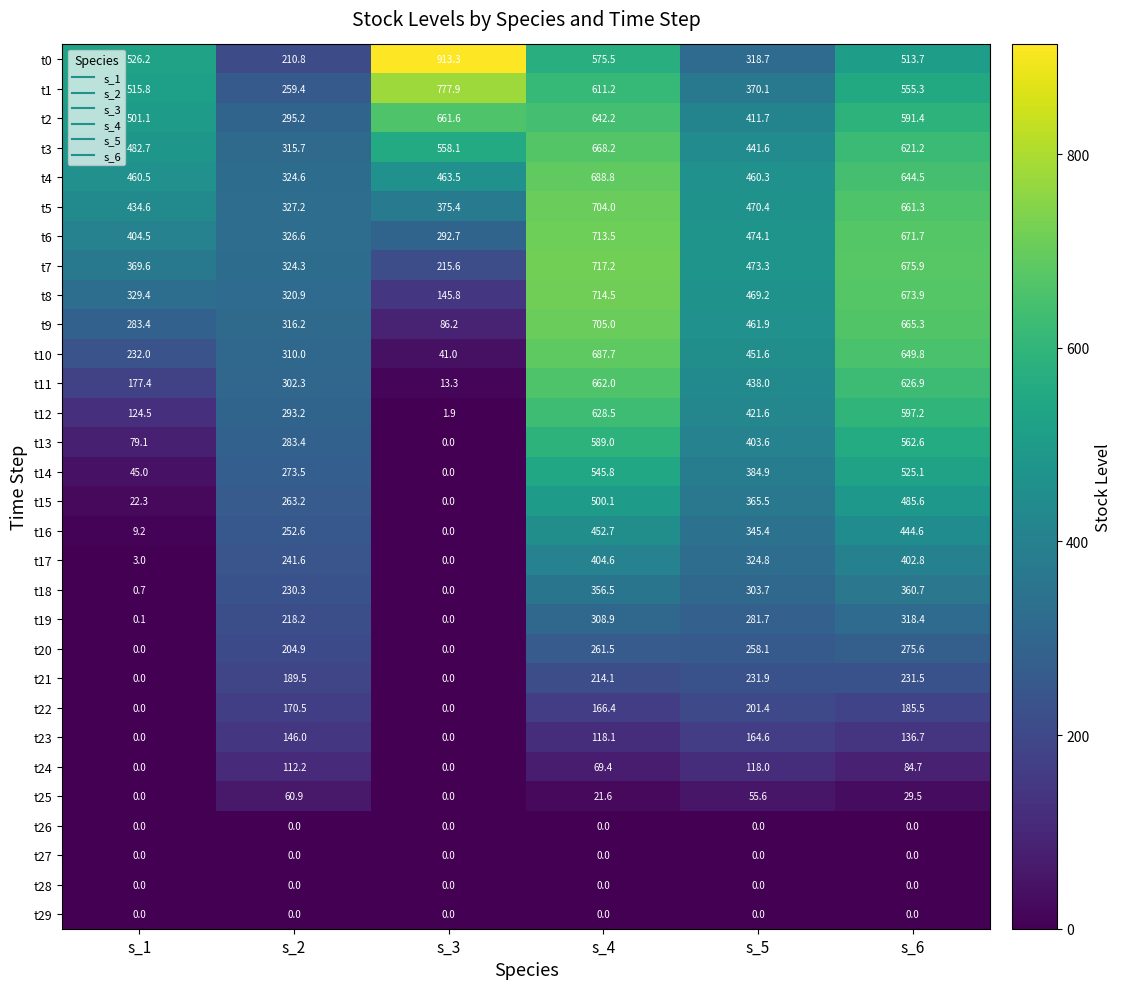

How many values in the t22 series exceed 170?

3